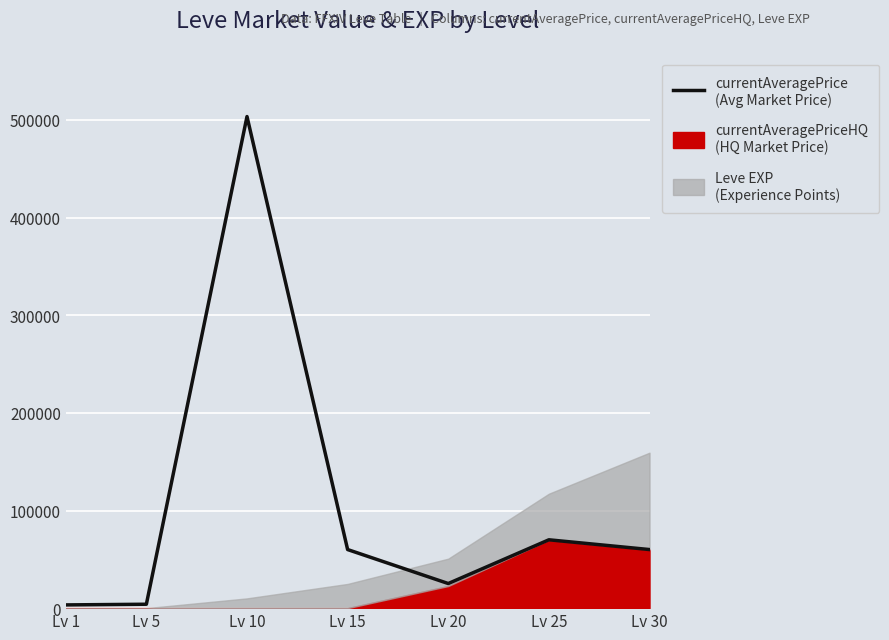

What is the greatest value displayed?

503500